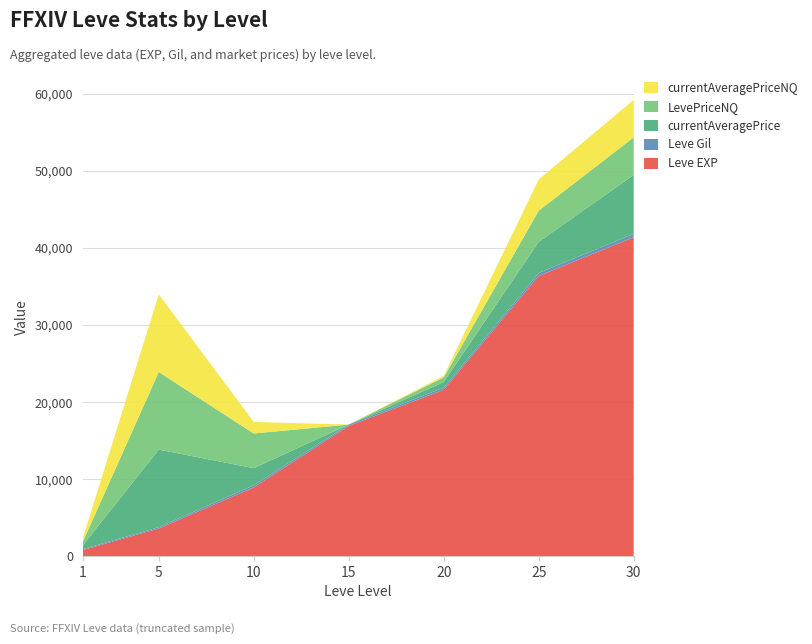

Reading left to right, extract all data points from this chart.

Leve EXP: 1=800	5=3600	10=8930	15=16920	20=21600	25=36390	30=41410
Leve Gil: 1=113	5=169	10=284	15=174	20=281	25=379	30=440
currentAveragePrice: 1=500	5=10074	10=2220	15=0	20=733	25=4044	30=7649
LevePriceNQ: 1=450	5=10074	10=4500	15=0	20=599	25=4044	30=4875
currentAveragePriceNQ: 1=450	5=10074	10=1500	15=0	20=199	25=4044	30=4875